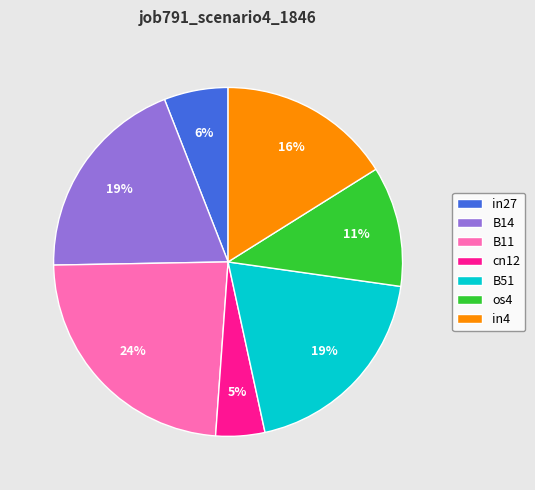

To the nearest percent, what is the difference between the largest and smallest slice percentages?

19%